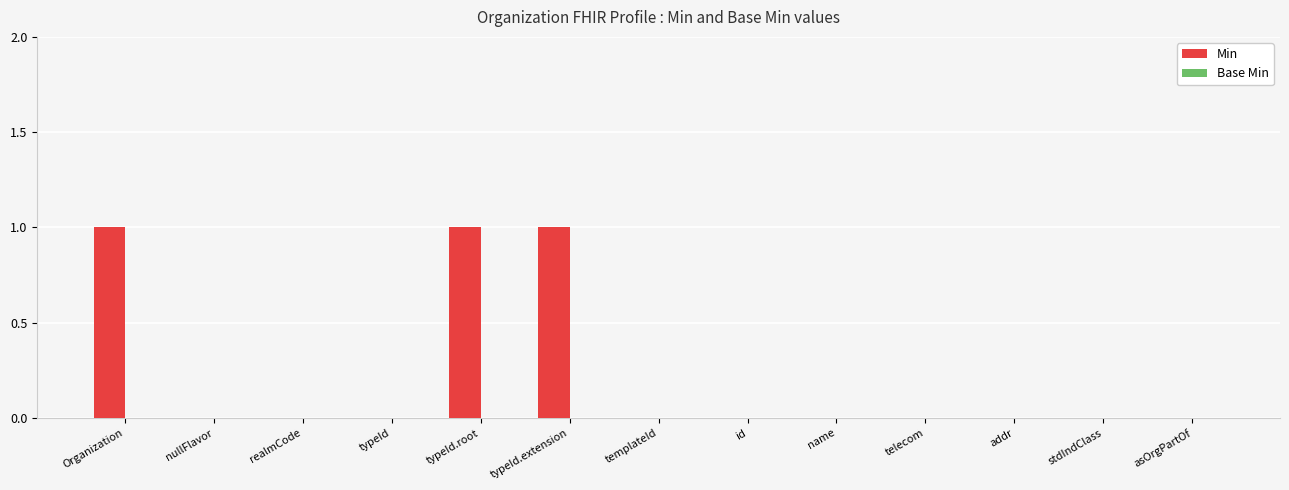

Is it true that the value at realmCode is 0?

True